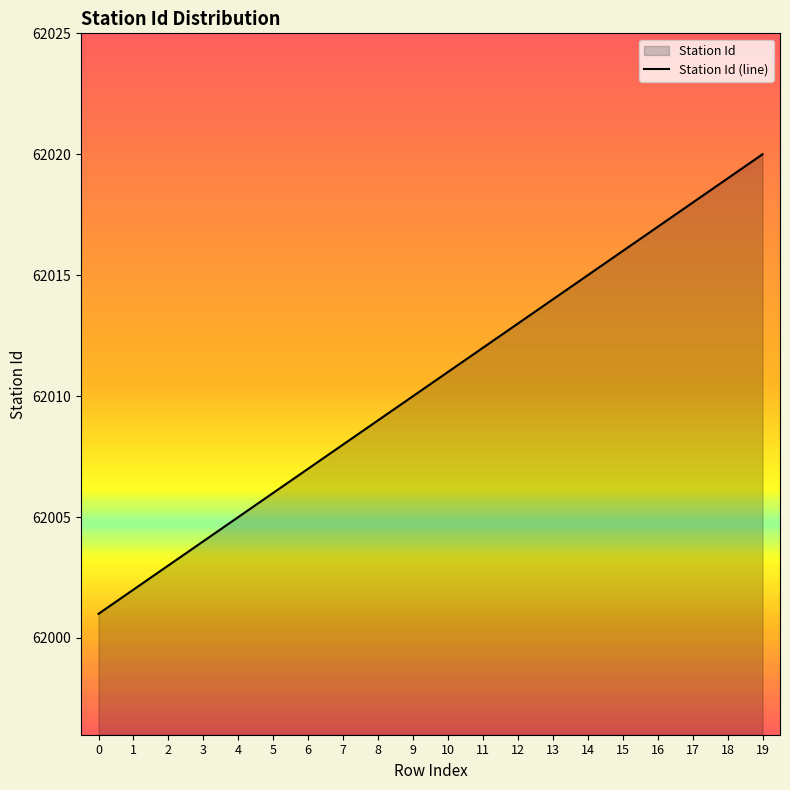

Which label corresponds to the largest value in the chart?

19